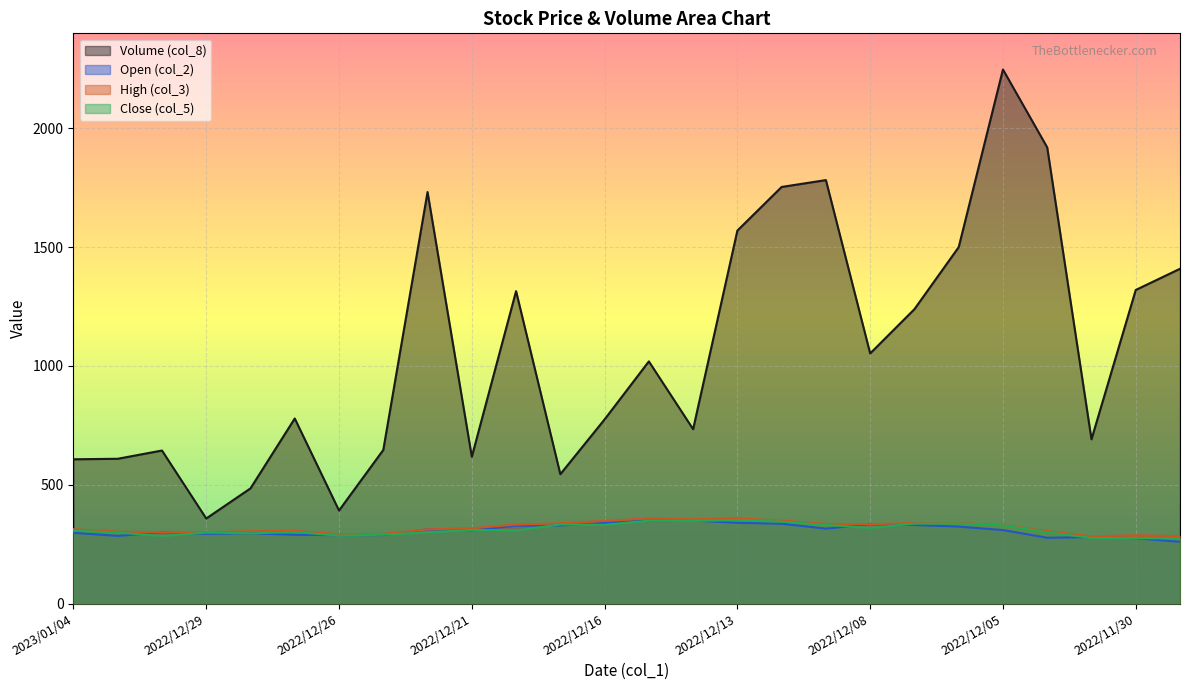

Rank the series by their maximum value, from highest to lowest.

col_8, col_3, col_5, col_2